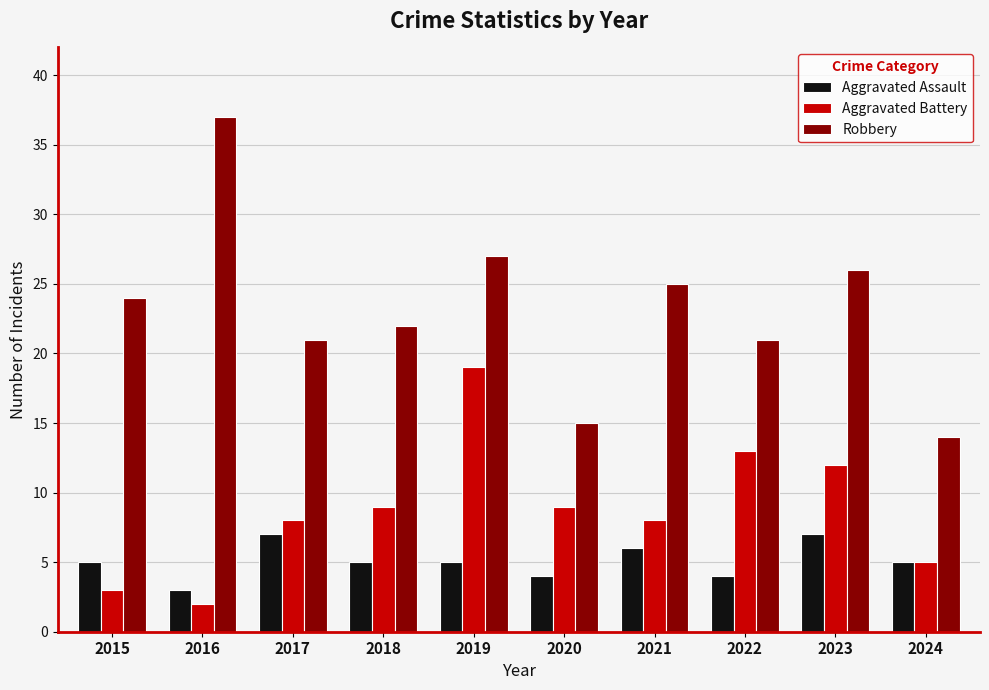

Reading left to right, extract all data points from this chart.

Aggravated Assault: 2015=5	2016=3	2017=7	2018=5	2019=5	2020=4	2021=6	2022=4	2023=7	2024=5
Aggravated Battery: 2015=3	2016=2	2017=8	2018=9	2019=19	2020=9	2021=8	2022=13	2023=12	2024=5
Robbery: 2015=24	2016=37	2017=21	2018=22	2019=27	2020=15	2021=25	2022=21	2023=26	2024=14